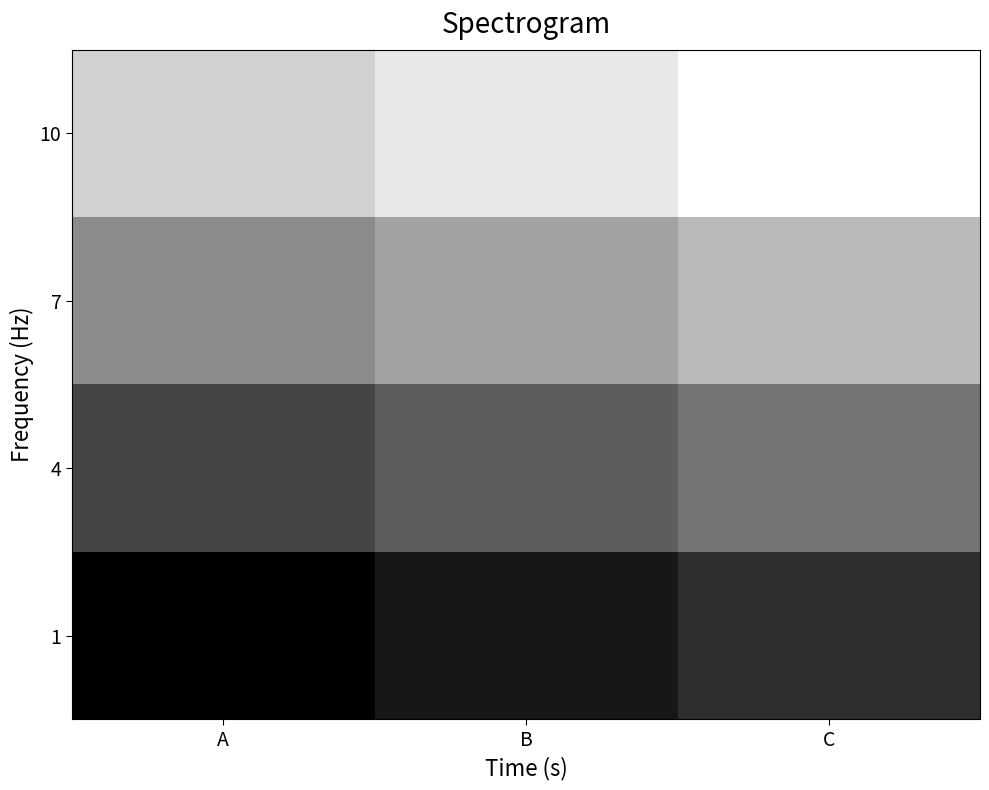

How many series are shown in this chart?

4